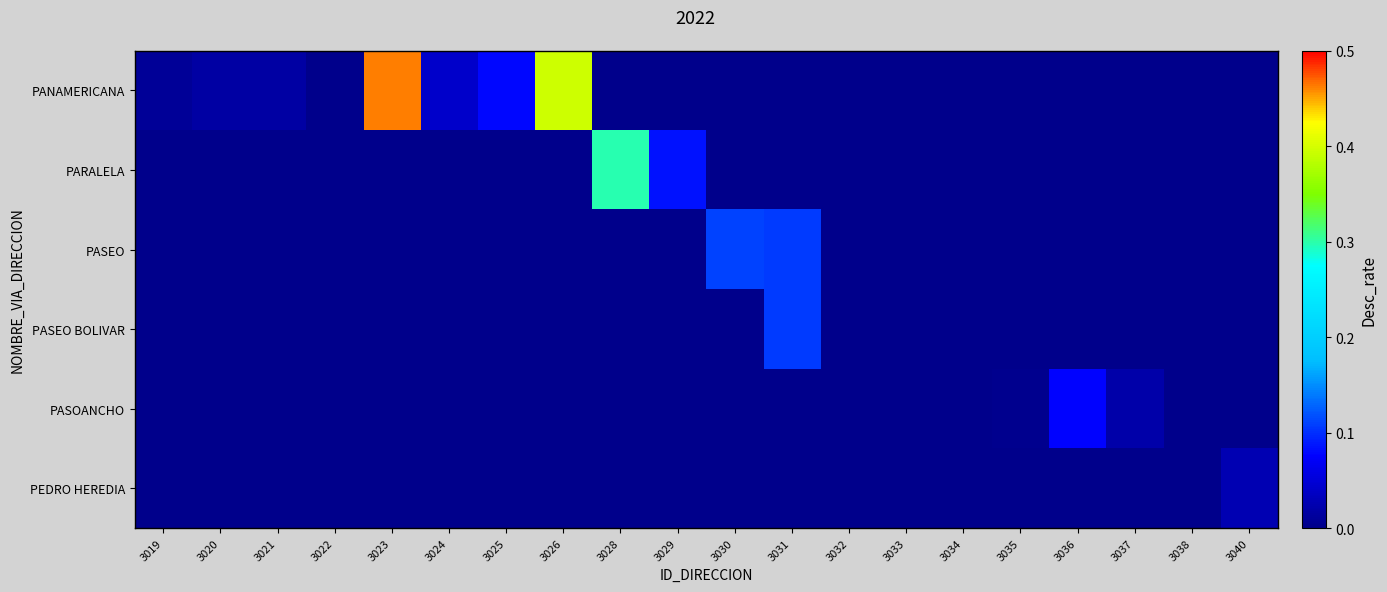

Which series has the largest range (max minus min)?

PANAMERICANA